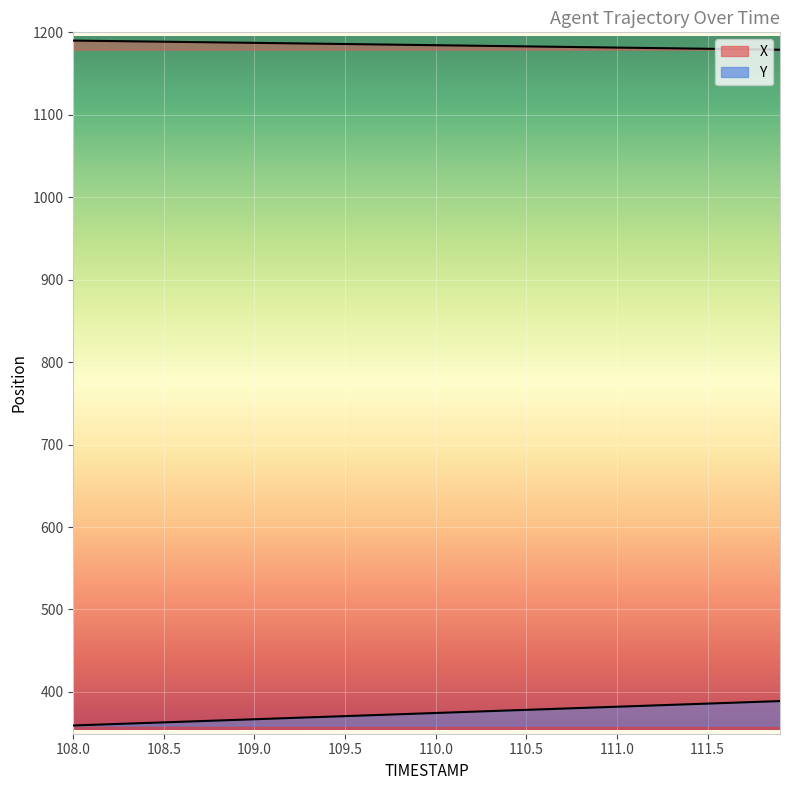

What is the difference between the second highest and second lowest values in the X series?

10.5